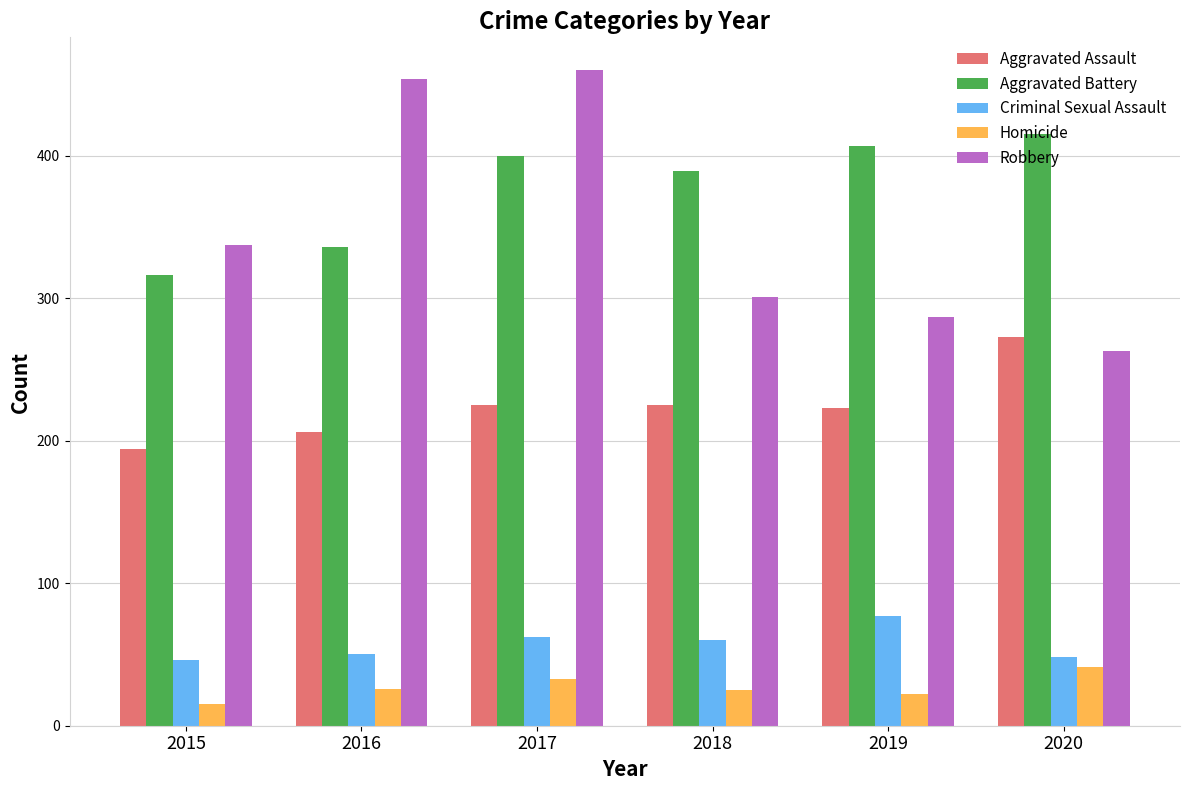

Is the value of Aggravated Assault at 2016 greater than the value of Homicide at 2020?

Yes